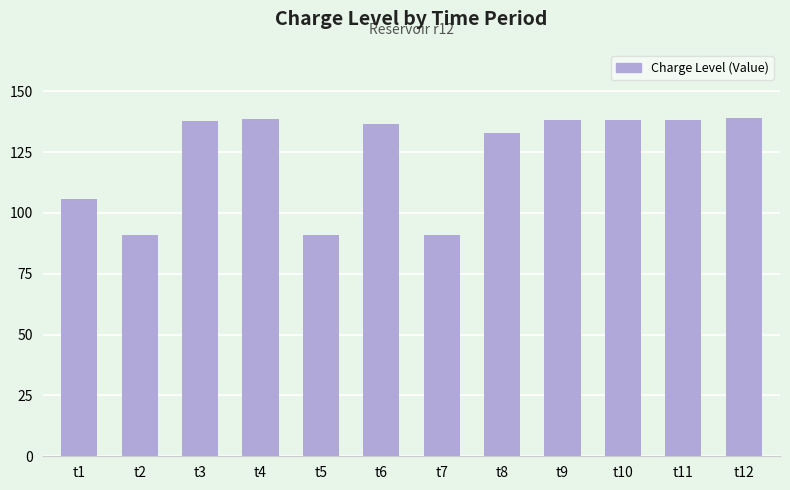

What is the sum of all values?

1477.6